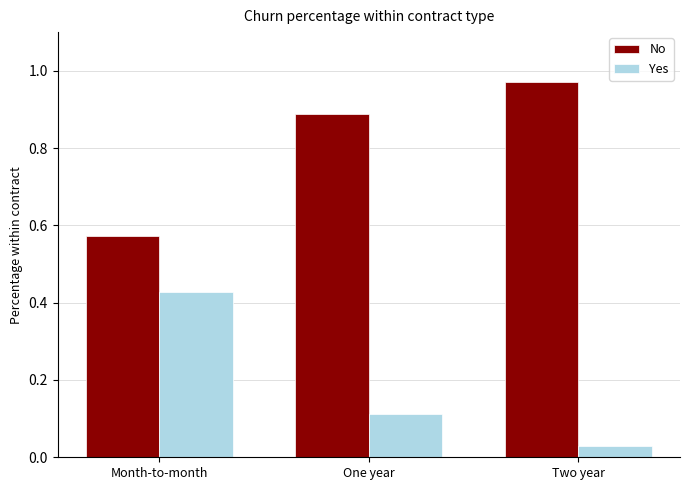

What are all the series names shown in the legend?

No, Yes